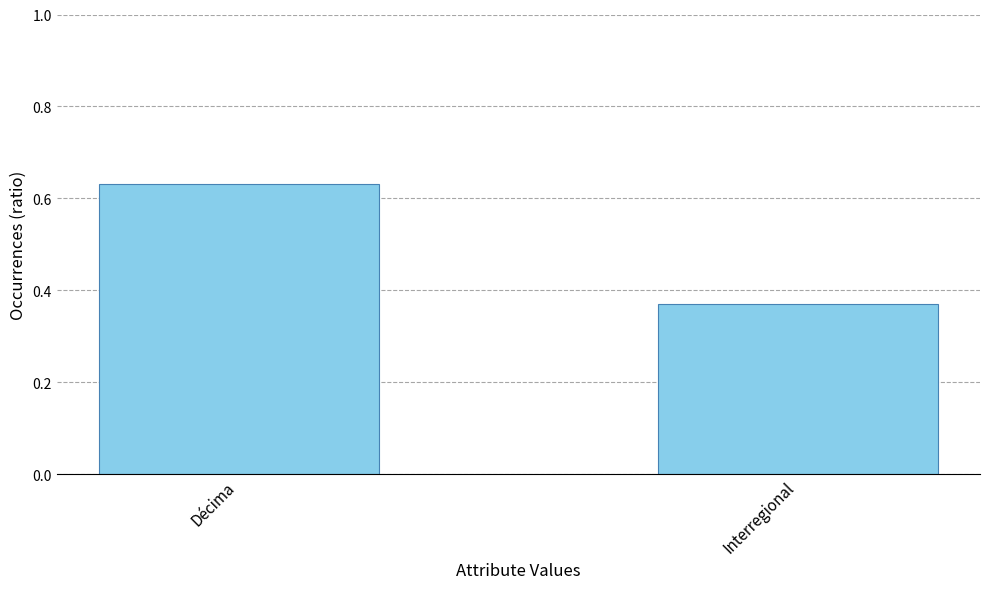

At which category does the chart reach its minimum across all series?

Interregional